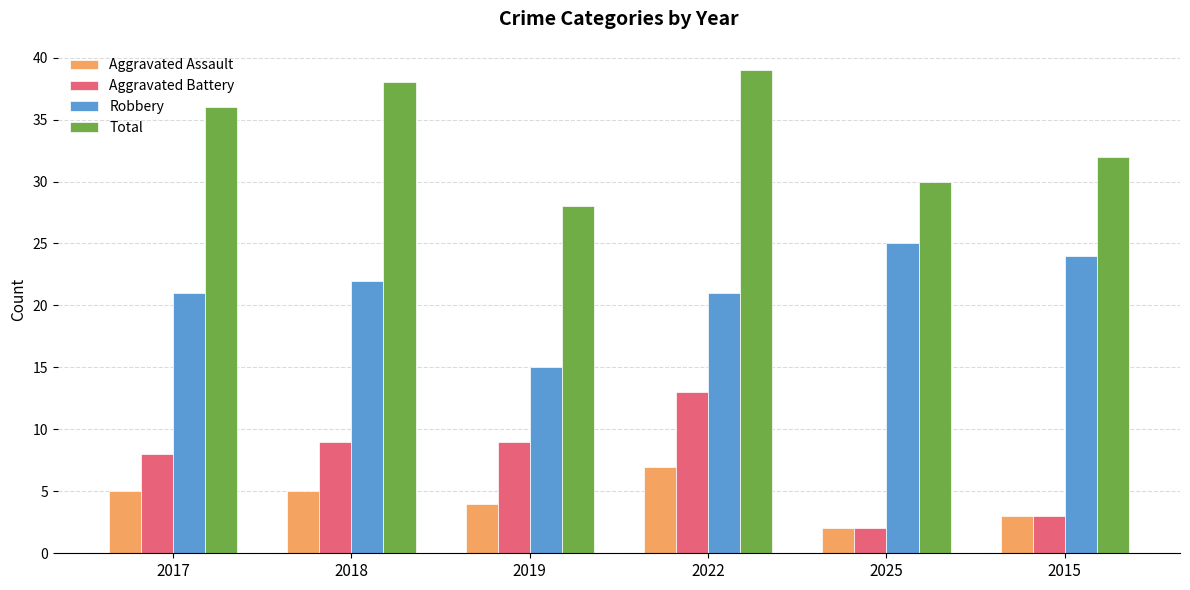

Reading right to left, extract all data points from this chart.

Aggravated Assault: 2015=3	2025=2	2022=7	2019=4	2018=5	2017=5
Aggravated Battery: 2015=3	2025=2	2022=13	2019=9	2018=9	2017=8
Robbery: 2015=24	2025=25	2022=21	2019=15	2018=22	2017=21
Total: 2015=32	2025=30	2022=39	2019=28	2018=38	2017=36